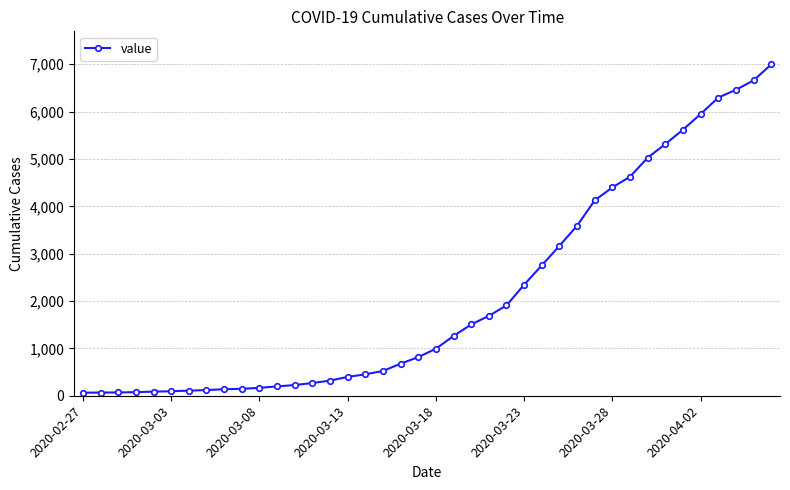

What is the maximum value shown in the chart?

6995